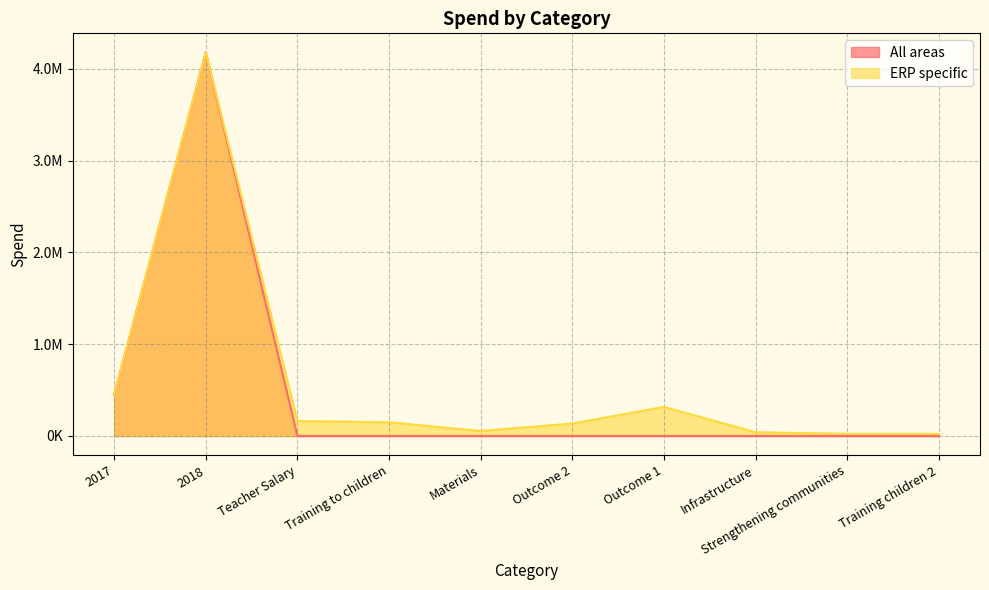

At how many categories does at least one series exceed 2135555?

1